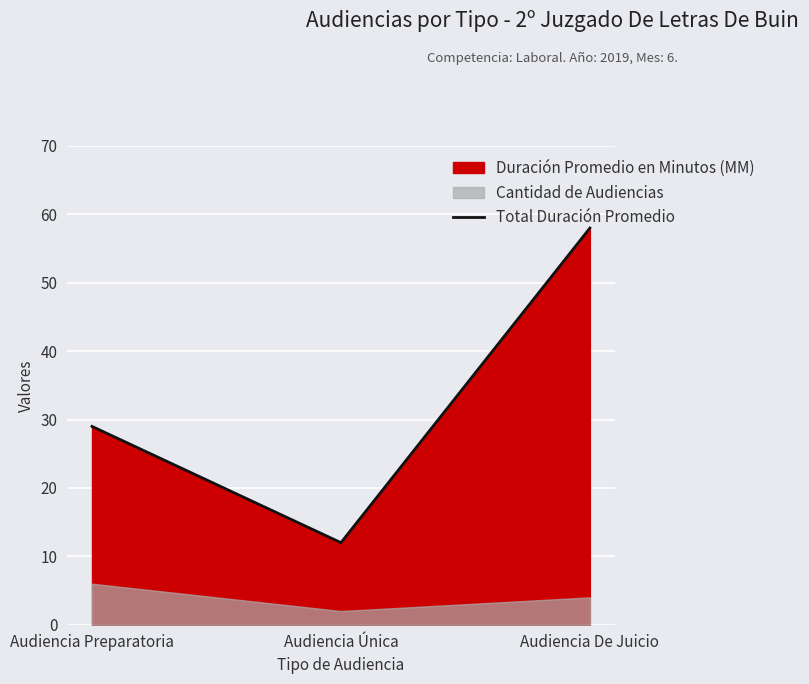

What is the sum of all values?

99